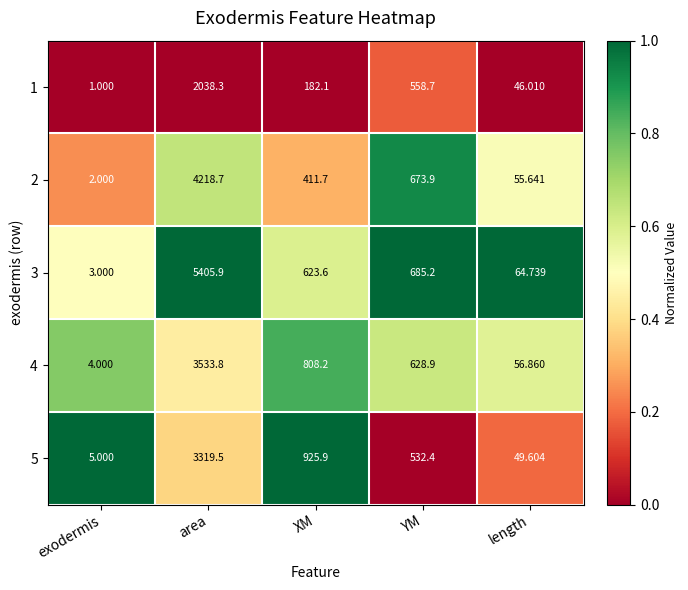

Where does the 5 series first go above 532?

area